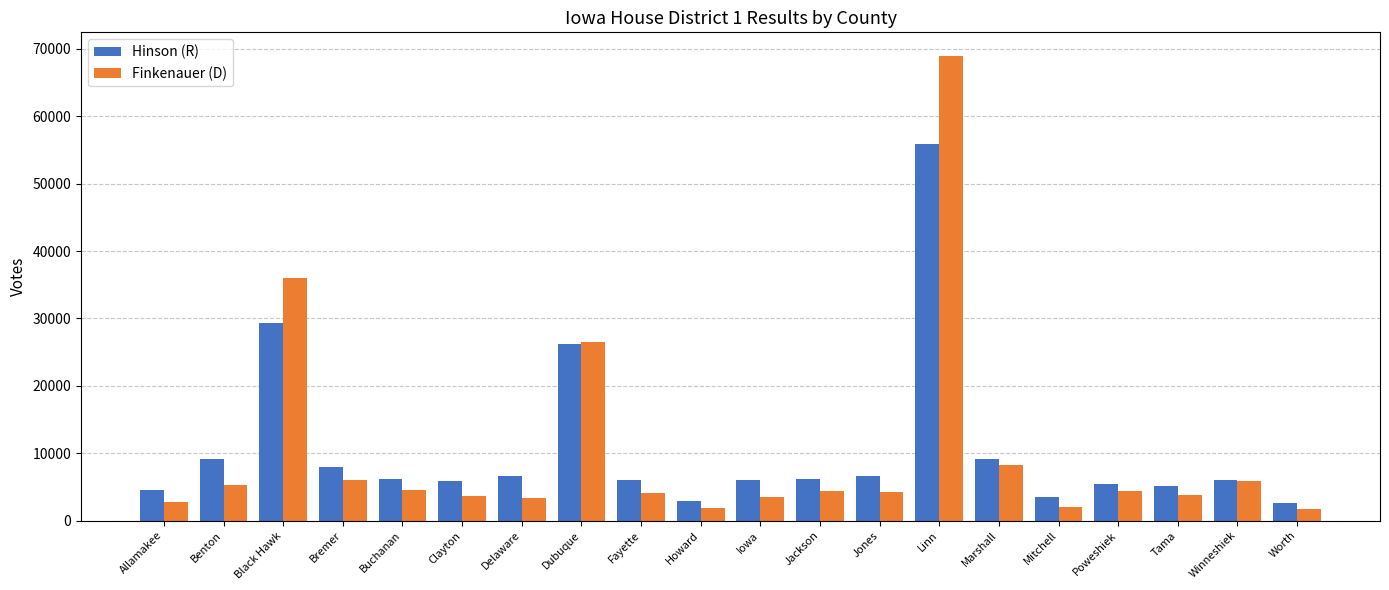

Between Delaware and Linn, which series saw the biggest shift?

Finkenauer (D)